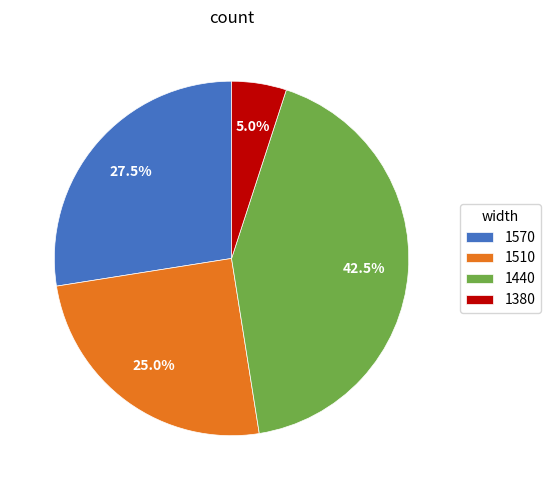

Which category has the biggest portion of the pie?

1440